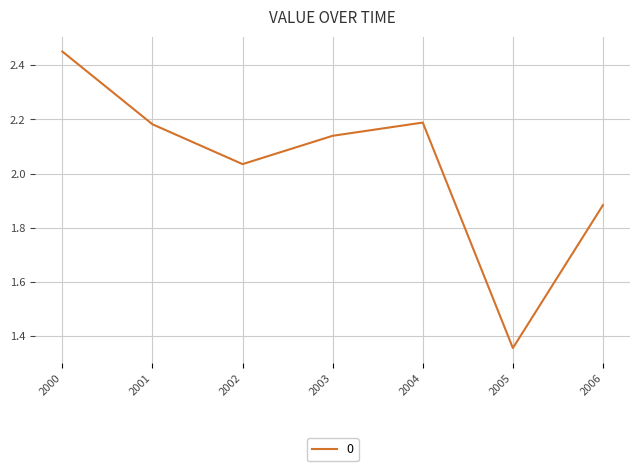

What is the change in value from 2000 to 2002?

-0.4